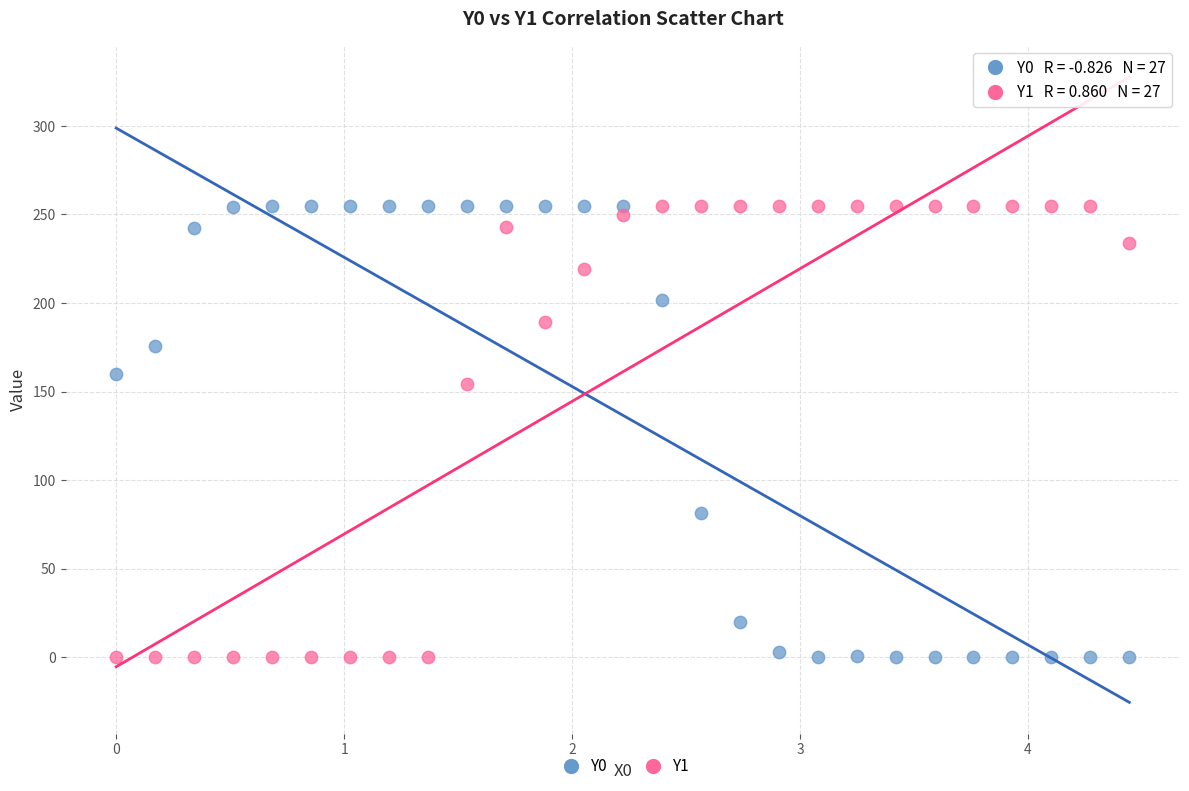

What is the X range (max minus min) for the scatter plot?

4.4